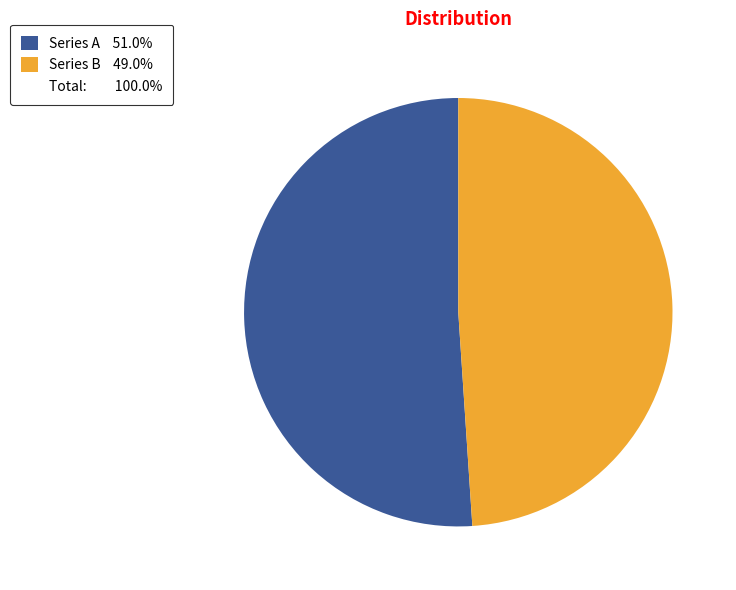

Is there any slice that represents more than half of the pie?

Yes